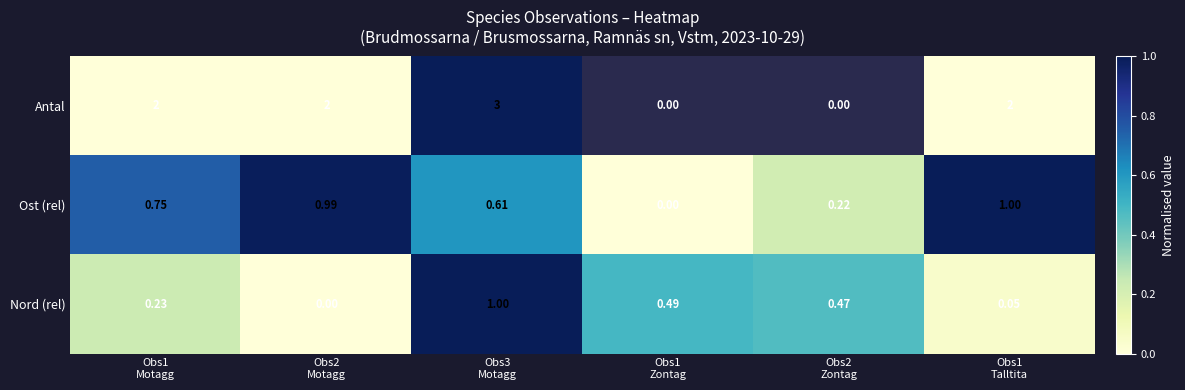

Where is Antal nearest to the value 0?

Obs1 Motagg